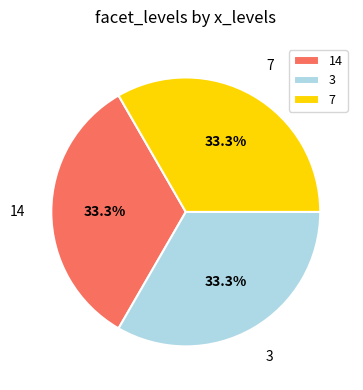

Do 14 and 7 together represent more than half of the pie?

Yes